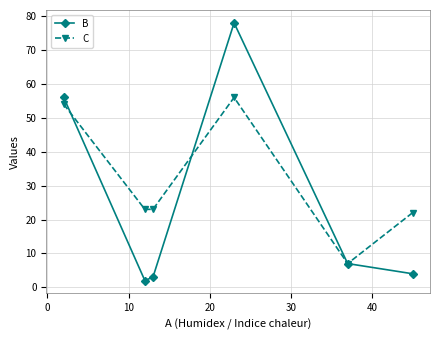

Which series has the largest range (max minus min)?

B